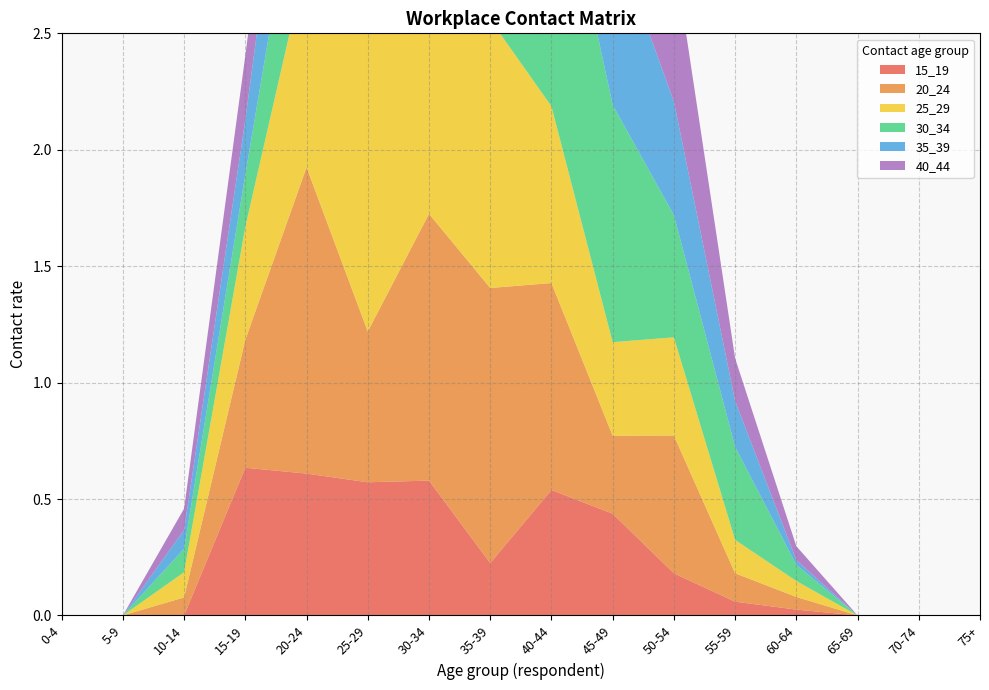

Reading left to right, transcribe all the data shown in this chart.

15_19: 0.0	0.0	0.0	0.6	0.6	0.6	0.6	0.2	0.5	0.4	0.2	0.1	0.0	0.0	0.0	0.0
20_24: 0.0	0.0	0.1	0.5	1.3	0.6	1.1	1.2	0.9	0.3	0.6	0.1	0.1	0.0	0.0	0.0
25_29: 0.0	0.0	0.1	0.5	0.9	1.6	1.2	1.2	0.8	0.4	0.4	0.1	0.1	0.0	0.0	0.0
30_34: 0.0	0.0	0.1	0.2	0.6	0.7	1.1	1.0	1.2	1.0	0.5	0.4	0.1	0.0	0.0	0.0
35_39: 0.0	0.0	0.1	0.2	0.7	0.5	0.8	1.2	2.1	0.7	0.5	0.2	0.0	0.0	0.0	0.0
40_44: 0.0	0.0	0.1	0.3	0.4	0.9	1.6	0.9	2.0	1.1	0.6	0.2	0.1	0.0	0.0	0.0